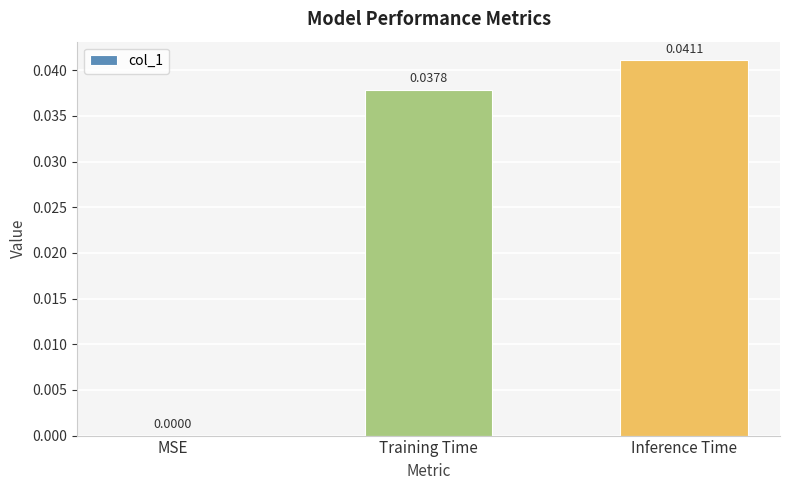

Where is the data nearest to the value 0?

MSE